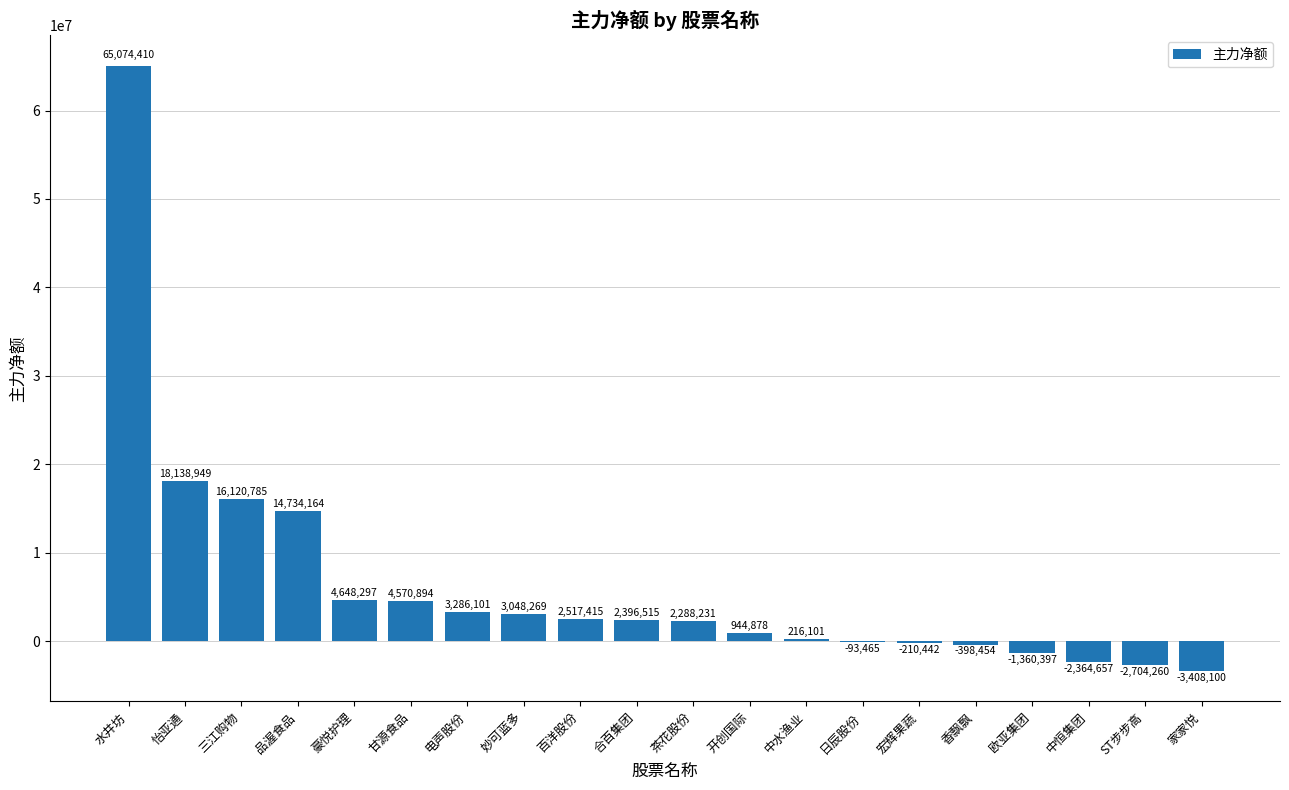

Is it true that the value at 怡亚通 is 18138949?

True